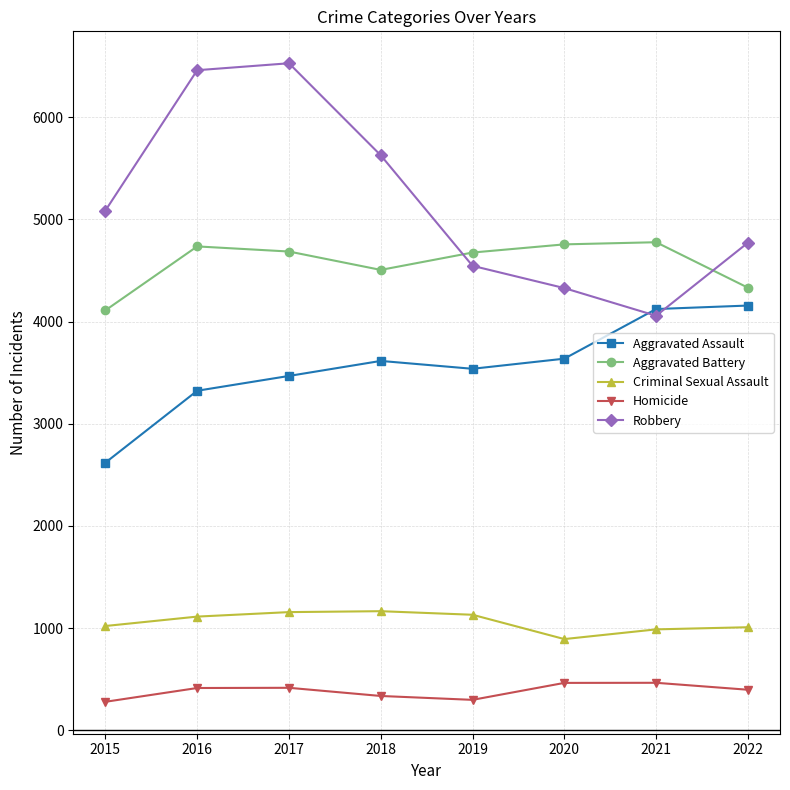

What is the average value of the Homicide series?

383